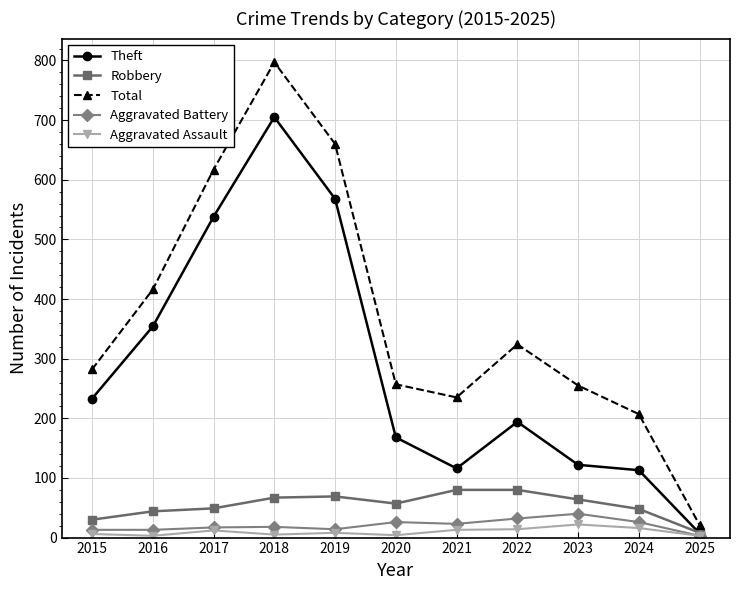

At how many categories does at least one series exceed 226?

9